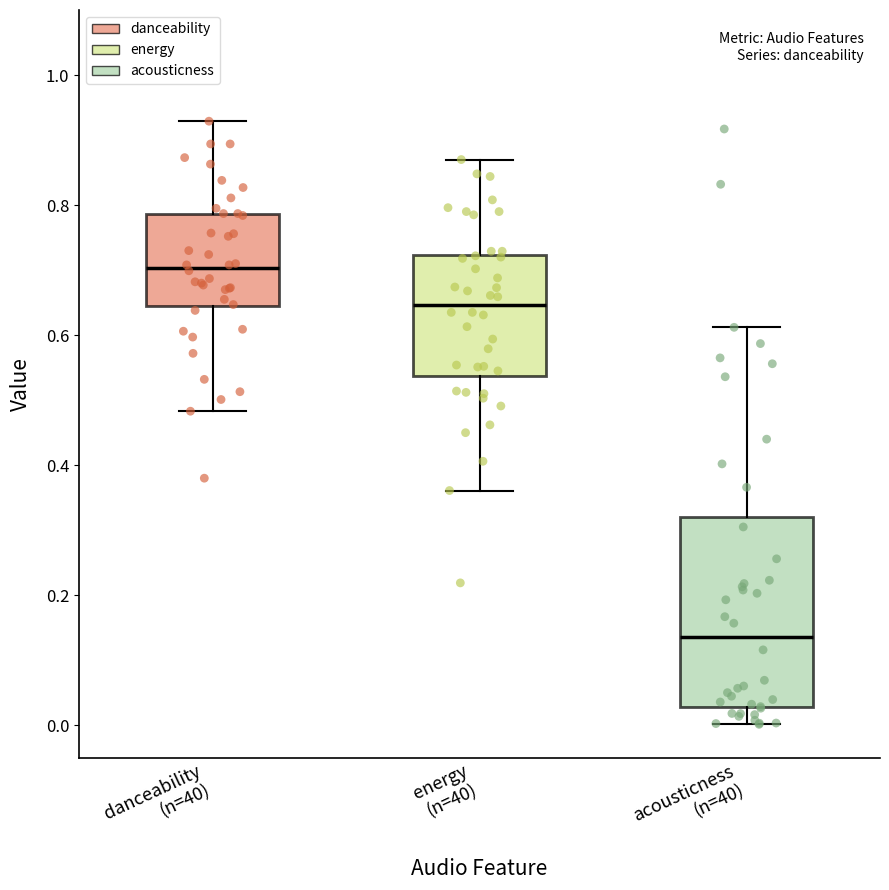

Which box is the tallest, from its lower edge to its upper edge?

acousticness (n=40)